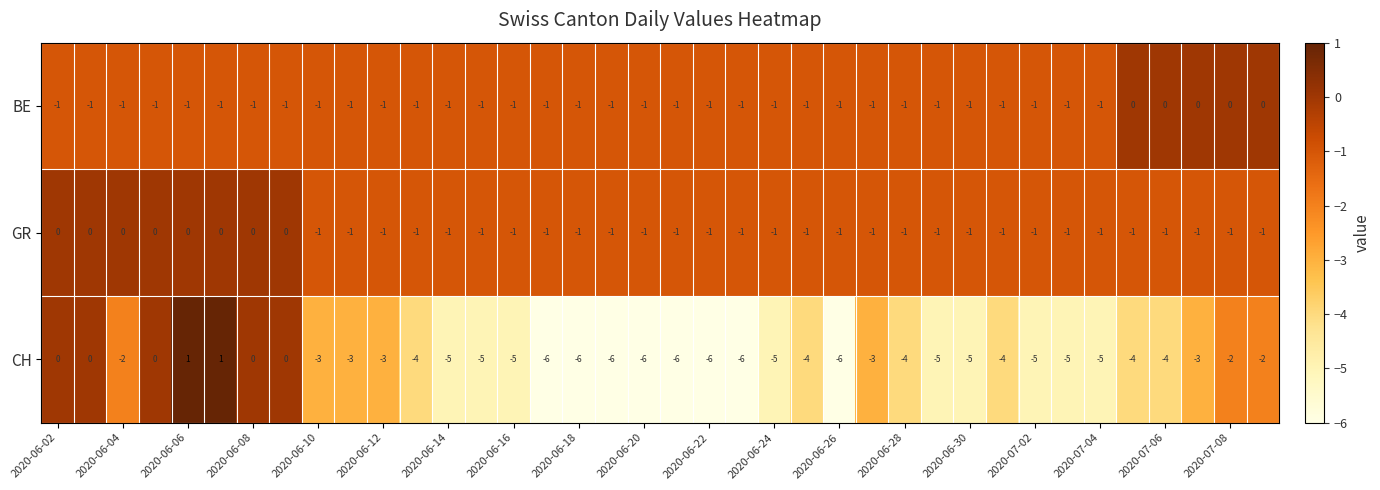

Which series has the largest total across all categories?

GR